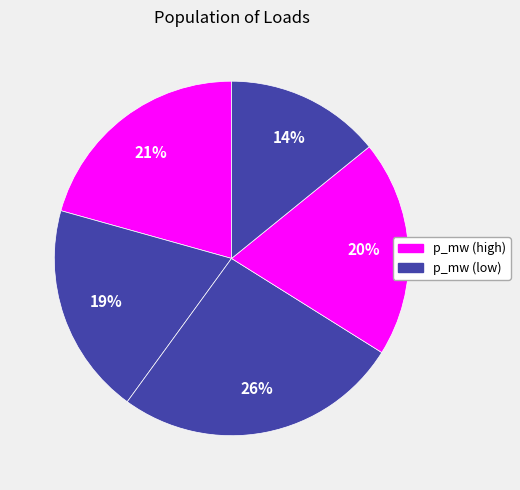

How many slices are in this pie chart?

5